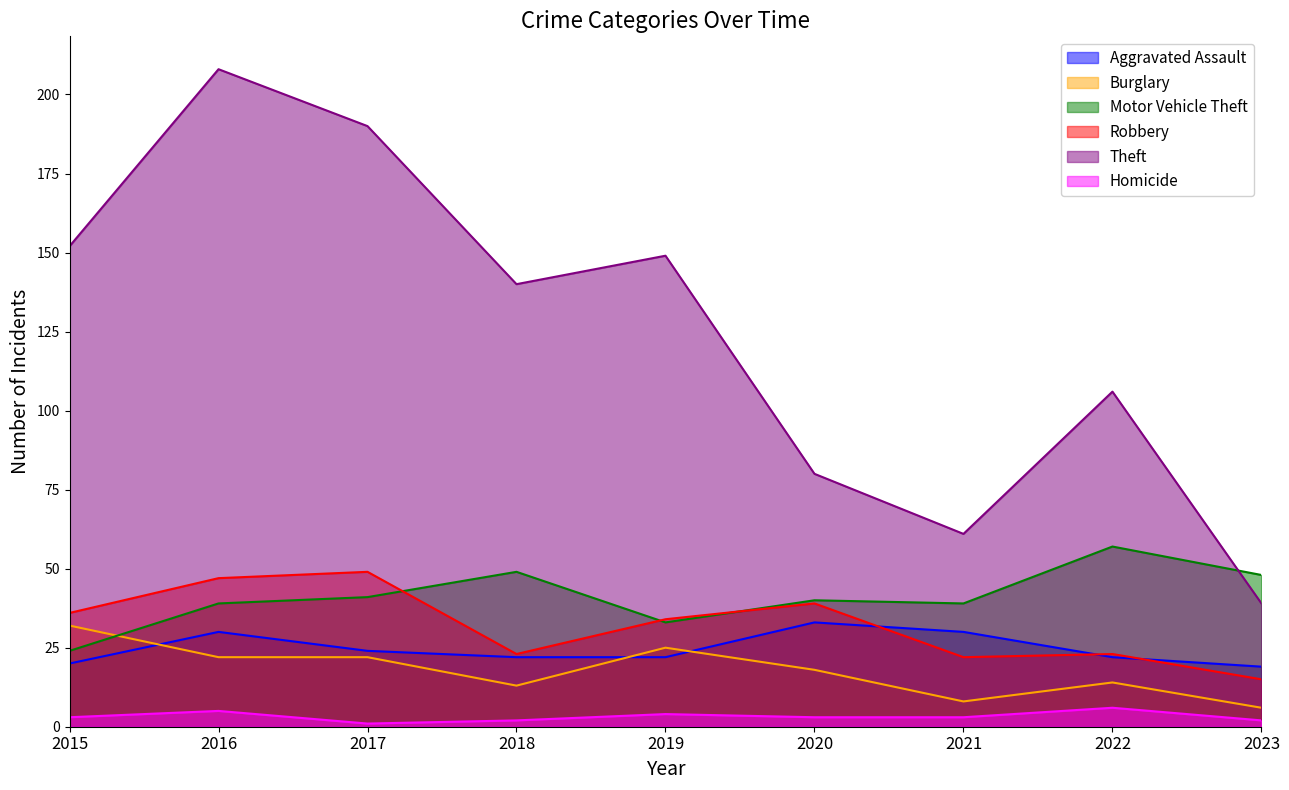

Where does the Motor Vehicle Theft series first go above 40?

2017